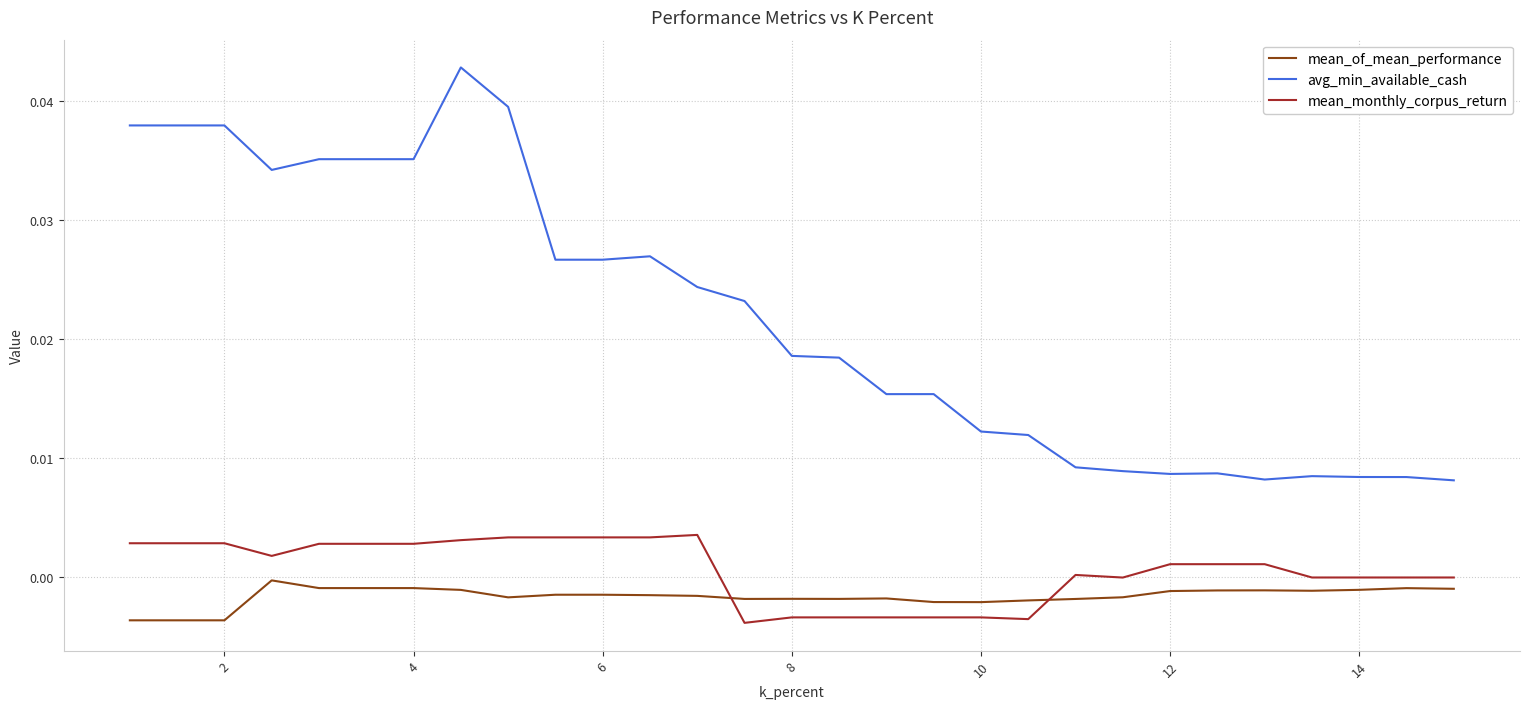

True or false: avg_min_available_cash and mean_monthly_corpus_return cross at least once.

False